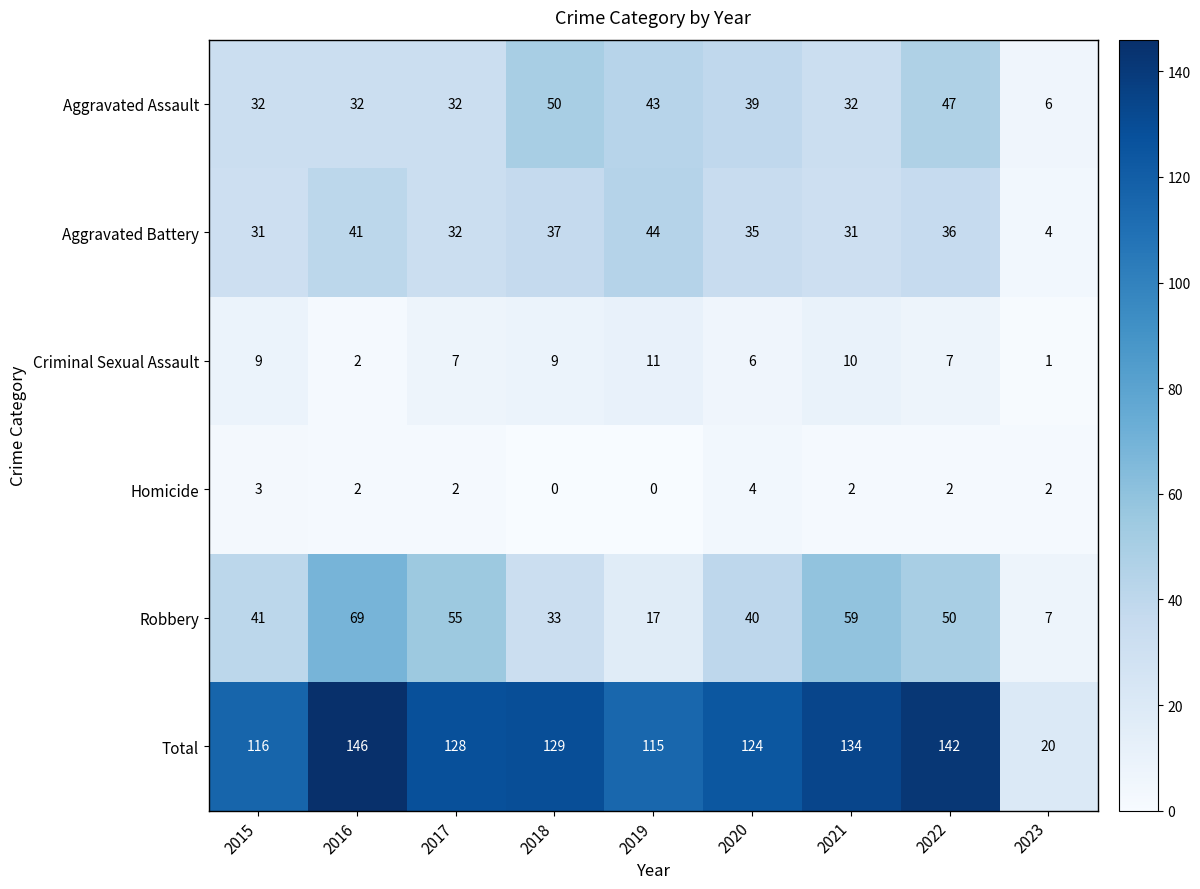

What is the approximate value of Total at 2019, to the nearest 50?

100